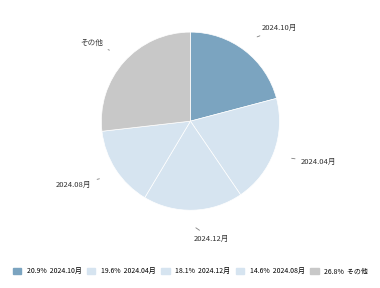

Is there any slice that represents more than half of the pie?

No